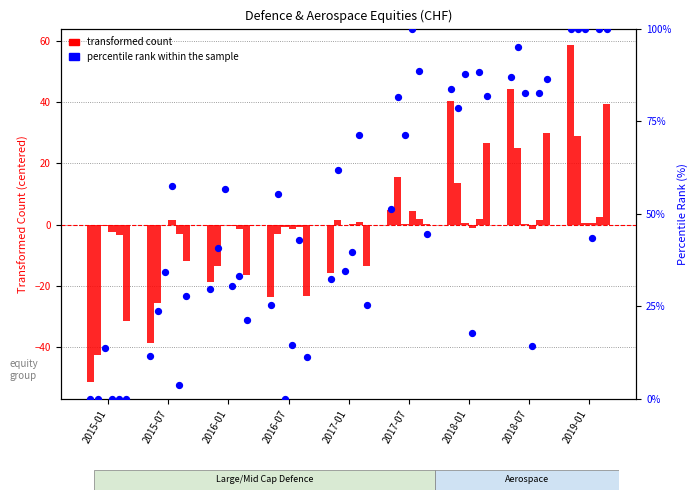

What is the change in value from 2015-07 to 2016-01?

+18.2